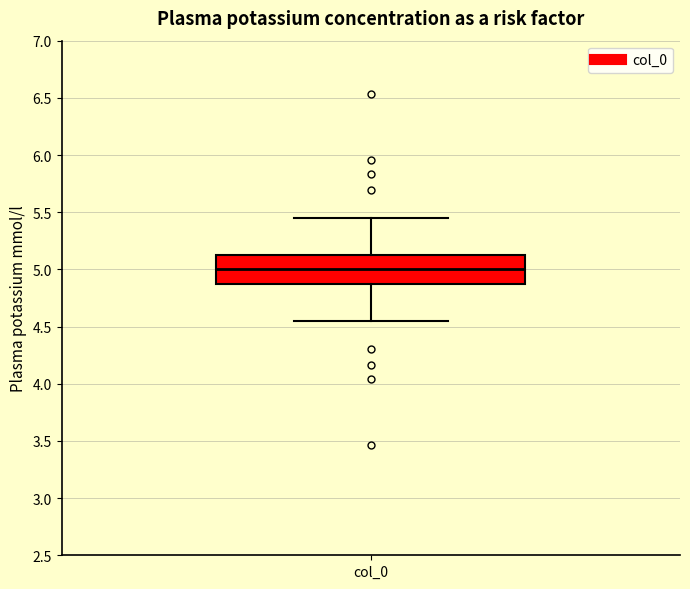

Transcribe this box plot: give where the median line is, the range the box spans, and where the two whiskers end, as read against the y-axis. The values are not printed on the chart, so give them approximately, as read against the axis.

median 5.00, box 4.85 to 5.15, whiskers 4.55 to 5.45